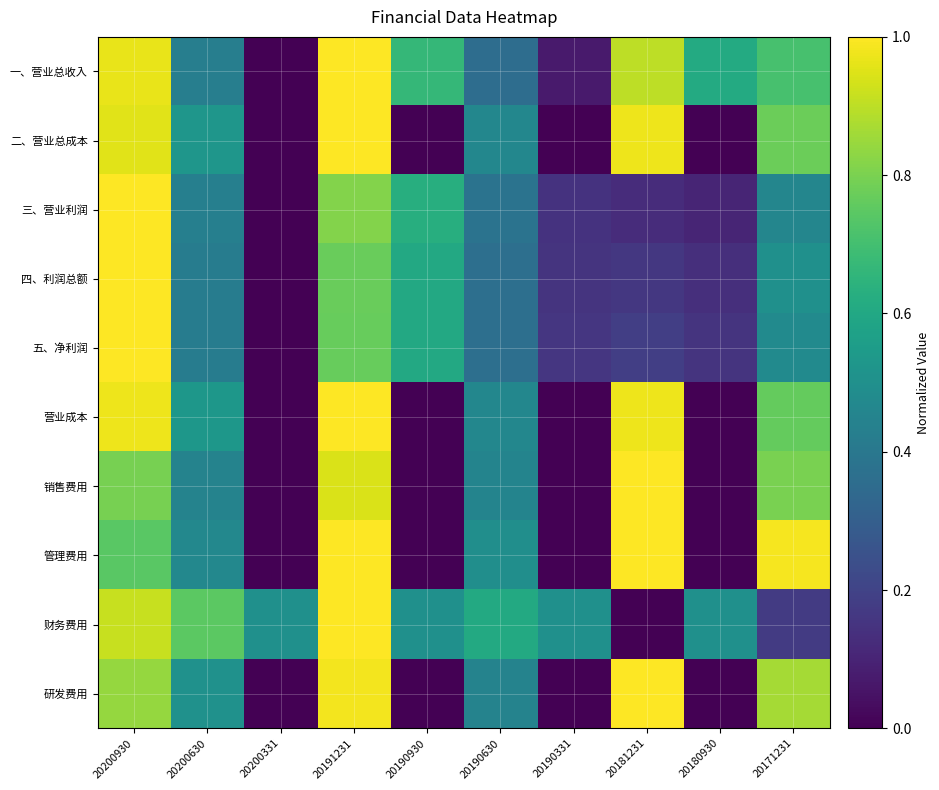

What is the maximum value shown in the chart?

1.0